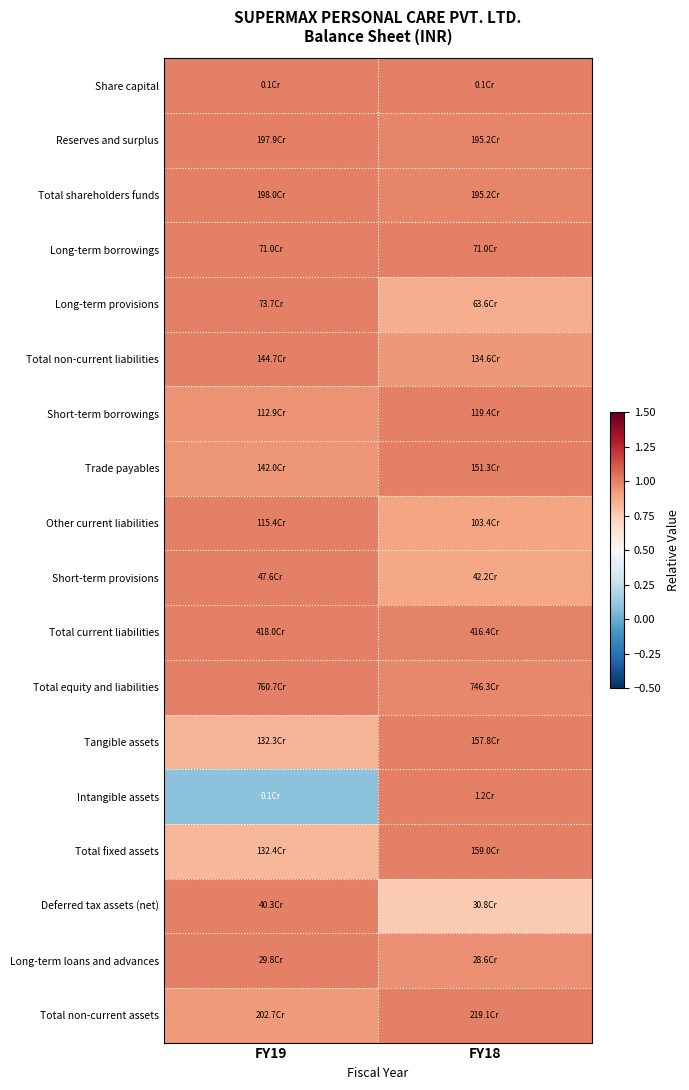

Reading left to right, list all the values displayed in this chart.

Share capital: FY19=1.0	FY18=1.0
Reserves and surplus: FY19=1.0	FY18=1.0
Total shareholders funds: FY19=1.0	FY18=1.0
Long-term borrowings: FY19=1.0	FY18=1.0
Long-term provisions: FY19=1.0	FY18=0.9
Total non-current liabilities: FY19=1.0	FY18=0.9
Short-term borrowings: FY19=0.9	FY18=1.0
Trade payables: FY19=0.9	FY18=1.0
Other current liabilities: FY19=1.0	FY18=0.9
Short-term provisions: FY19=1.0	FY18=0.9
Total current liabilities: FY19=1.0	FY18=1.0
Total equity and liabilities: FY19=1.0	FY18=1.0
Tangible assets: FY19=0.8	FY18=1.0
Intangible assets: FY19=0.1	FY18=1.0
Total fixed assets: FY19=0.8	FY18=1.0
Deferred tax assets (net): FY19=1.0	FY18=0.8
Long-term loans and advances: FY19=1.0	FY18=1.0
Total non-current assets: FY19=0.9	FY18=1.0